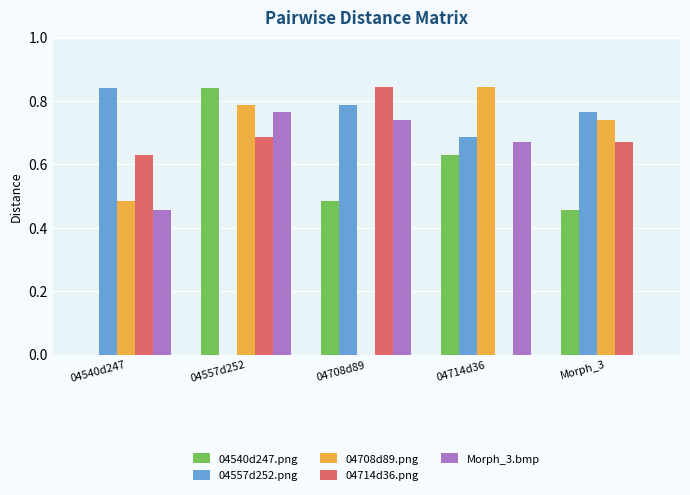

Is the value of Morph_3.bmp at 04714d36 greater than the value of 04557d252.png at 04540d247?

No